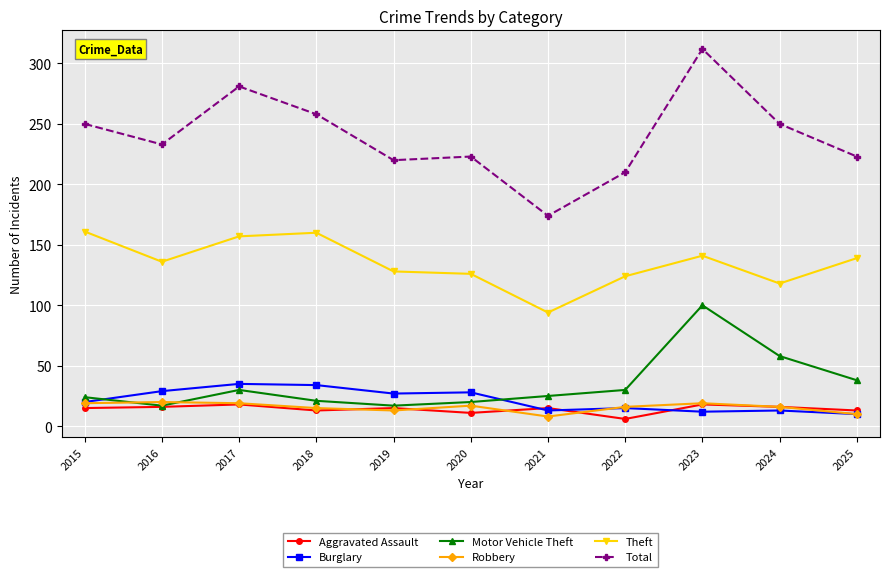

At which category does the chart reach its peak across all series?

2023